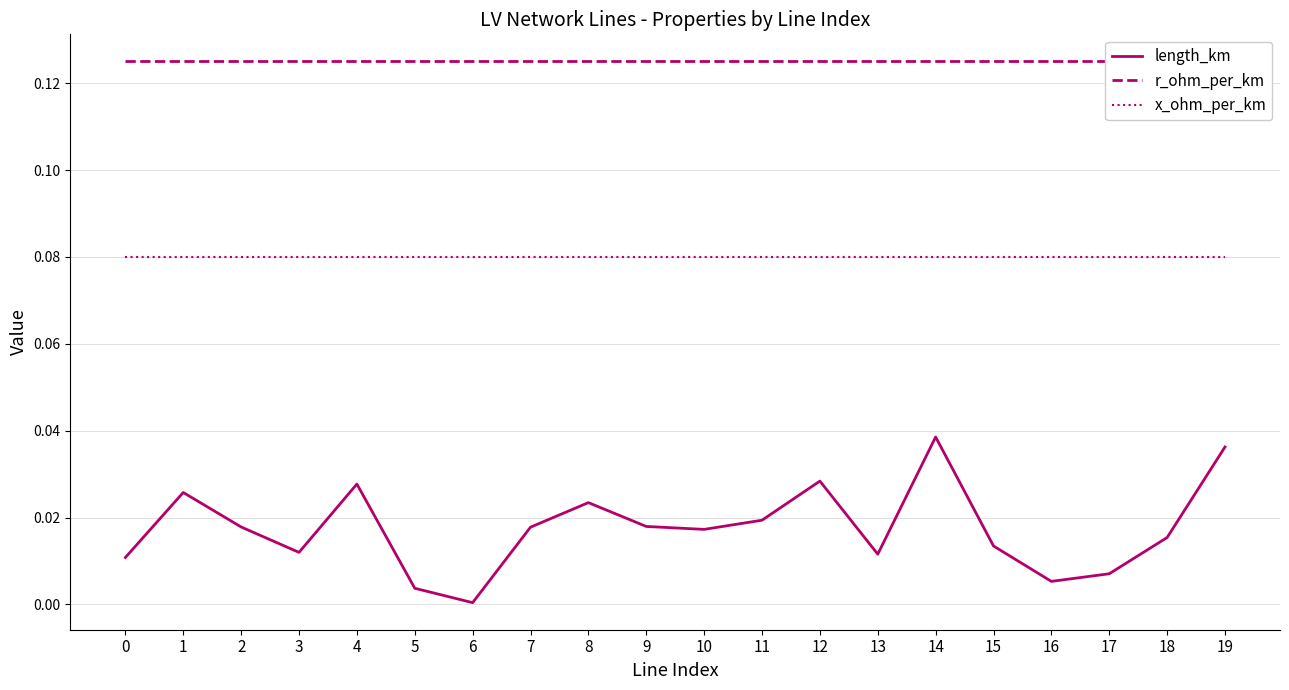

Count the number of categories in the chart.

20